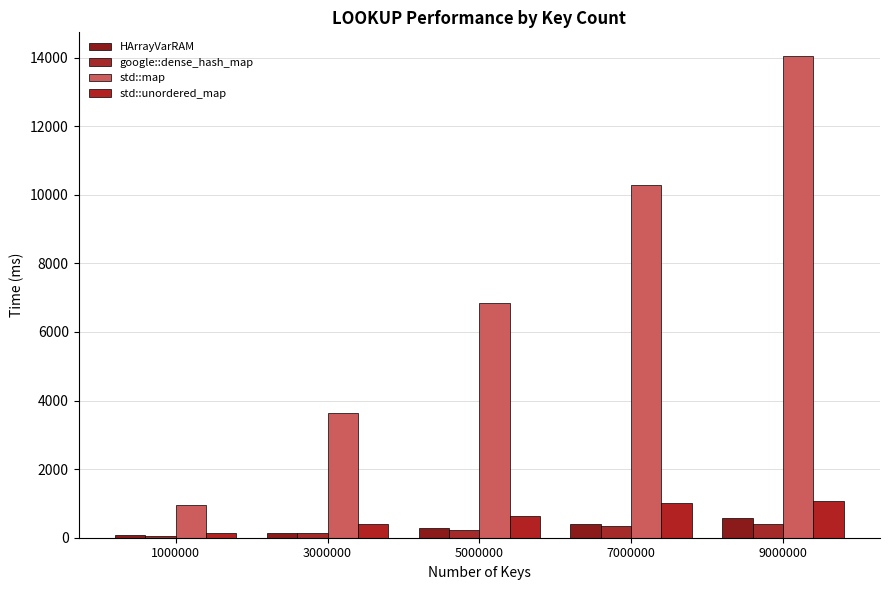

Are the bars grouped side by side (vs. stacked)?

Yes